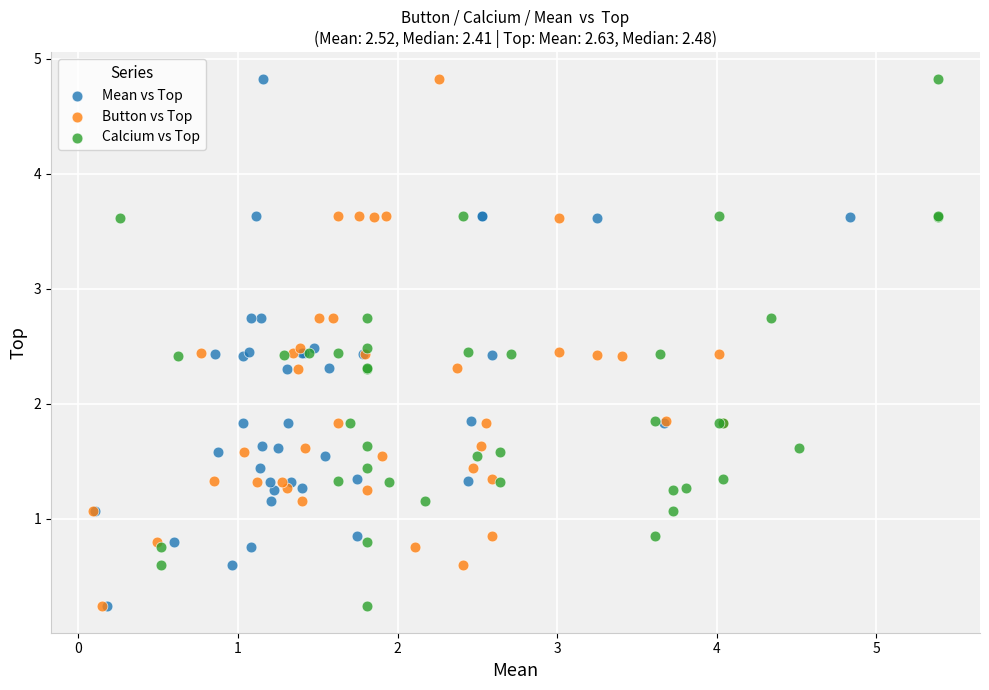

What are all the series names shown in the legend?

Mean vs Top, Button vs Top, Calcium vs Top